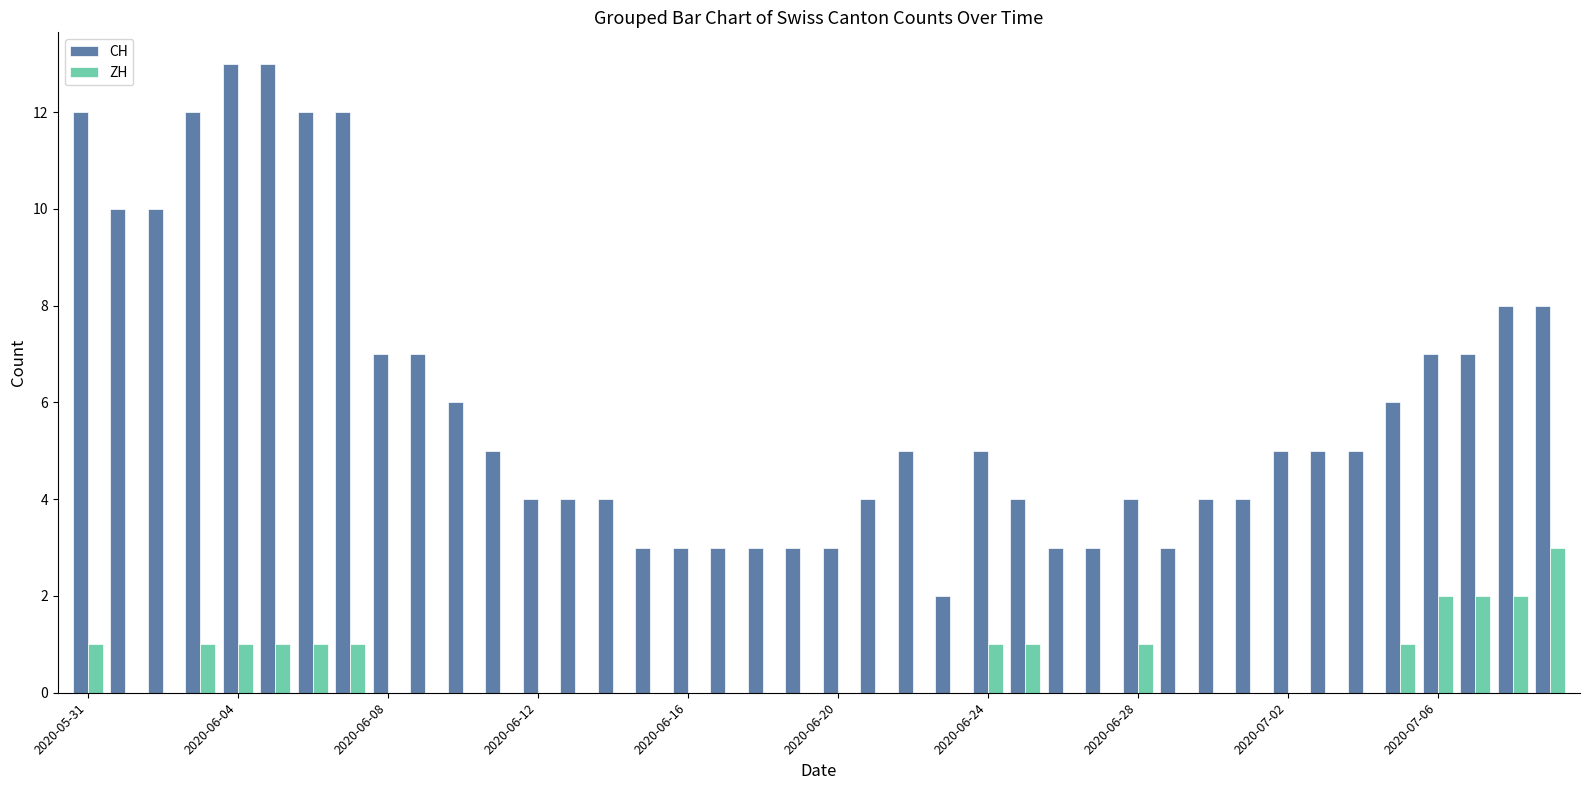

Which series has the largest total across all categories?

CH